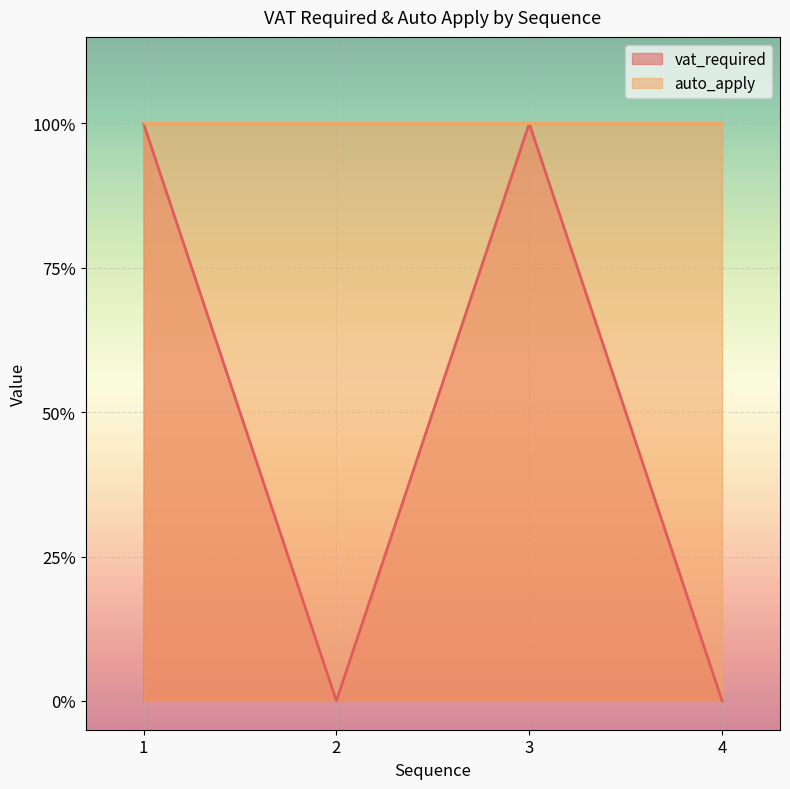

How many interior local valleys (lower than both neighbors) does the data have?

1